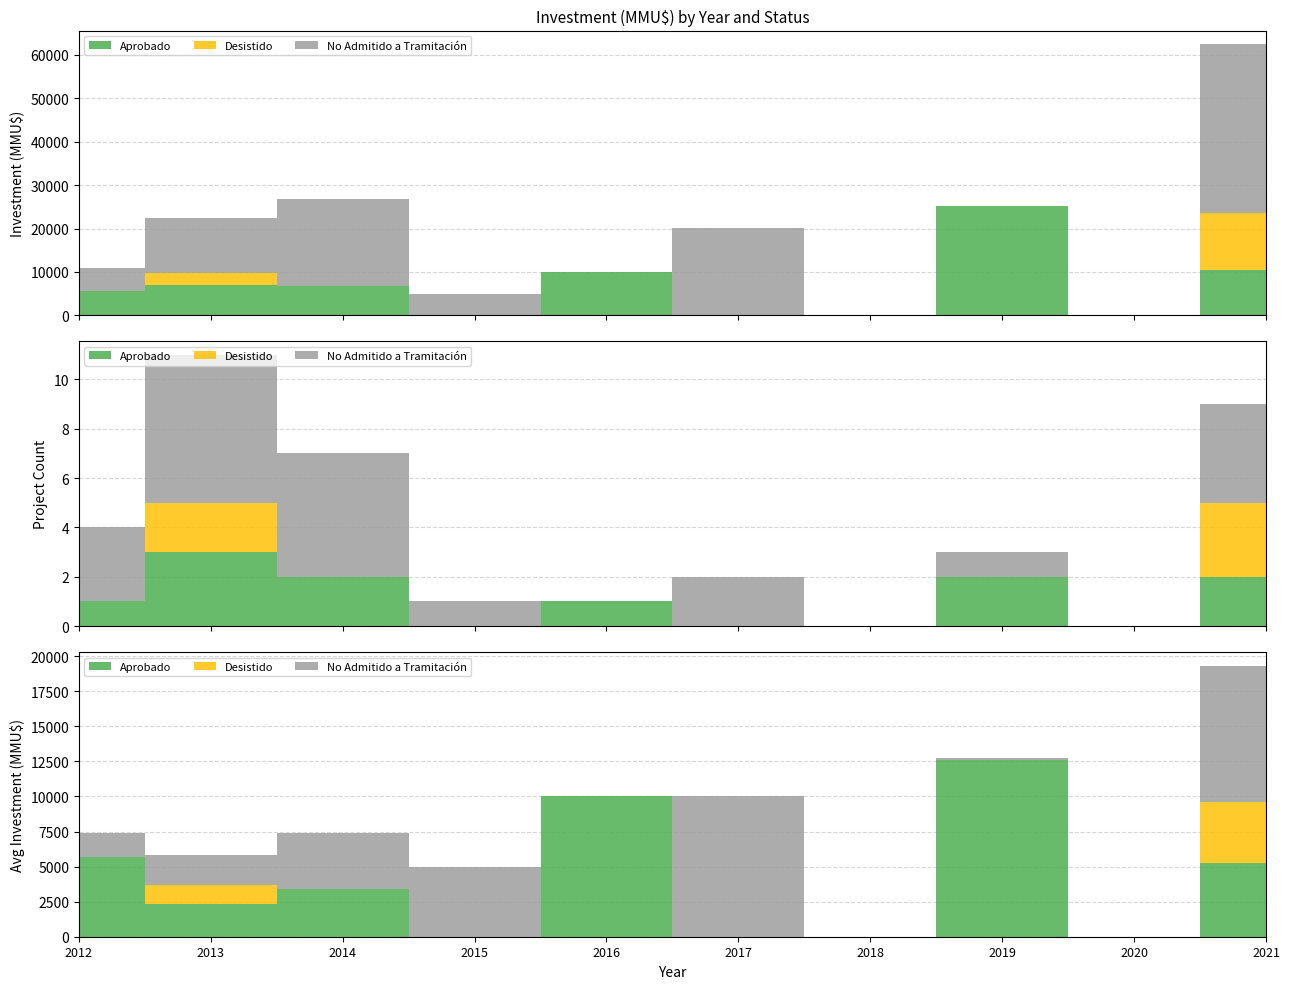

Reading left to right, list all the values displayed in this chart.

Aprobado: 2012=5700	2013=6965	2014=6760	2015=0	2016=10000	2017=0	2018=0	2019=25150	2020=0	2021=10500
Desistido: 2012=0	2013=2750	2014=0	2015=0	2016=0	2017=0	2018=0	2019=0	2020=0	2021=13000
No Admitido a Tramitación: 2012=5100	2013=12680	2014=20010	2015=5000	2016=0	2017=20020	2018=0	2019=150	2020=0	2021=39000